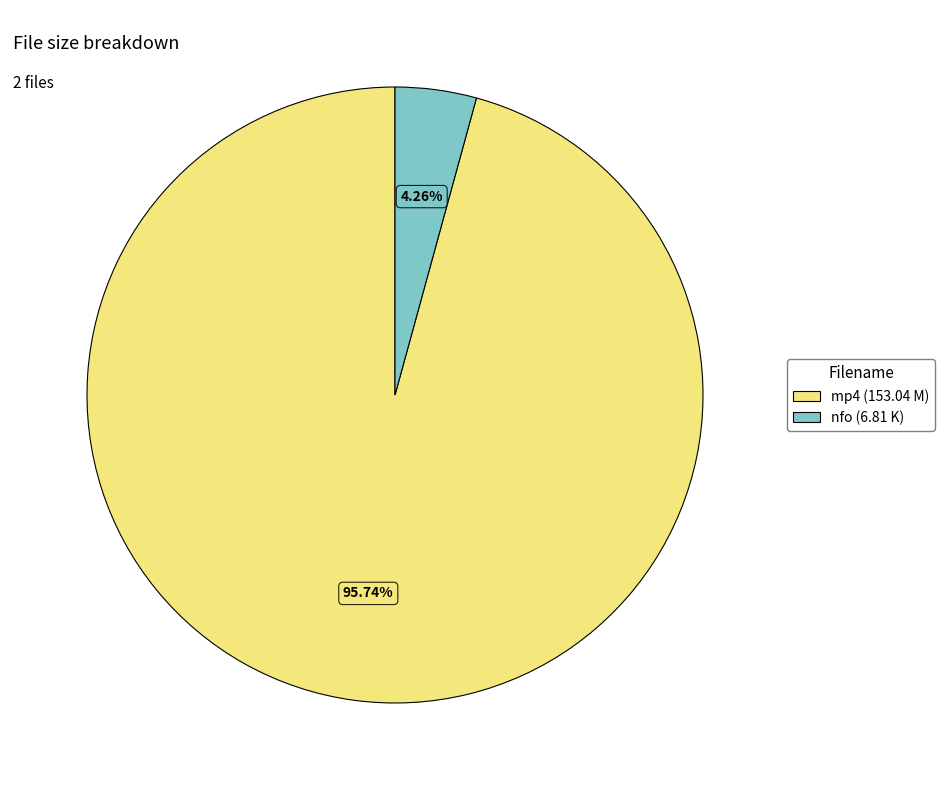

Does any single category account for the majority?

Yes